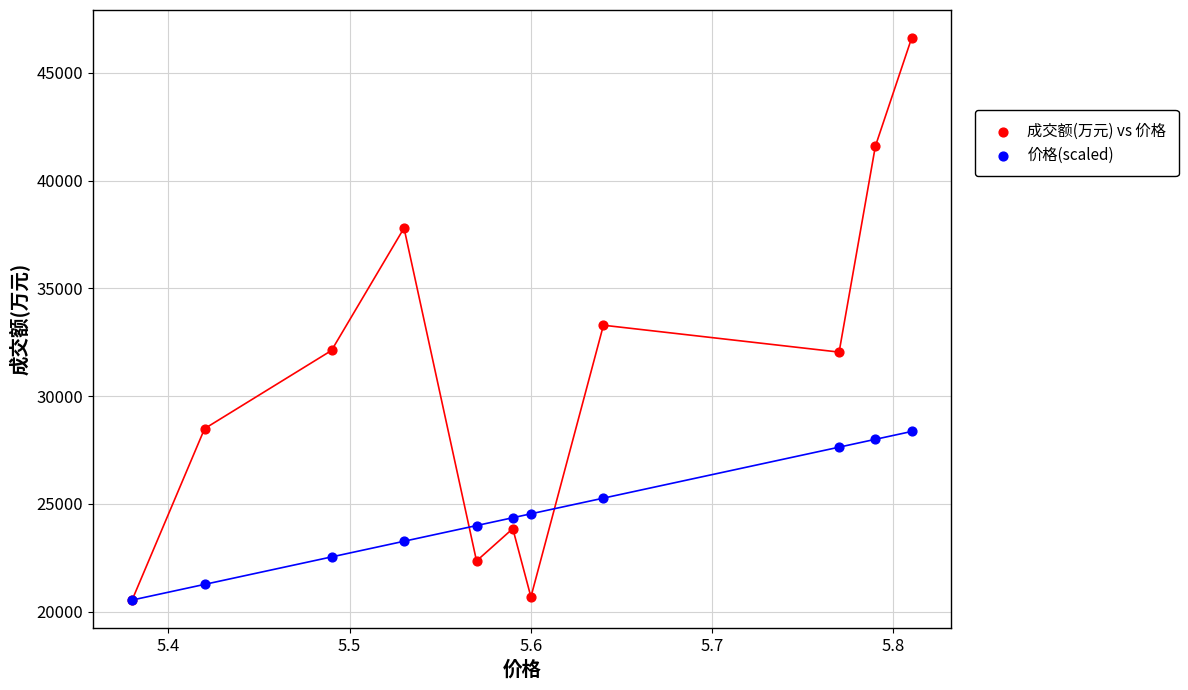

What are all the series names shown in the legend?

成交额(万元) vs 价格, 价格(scaled)